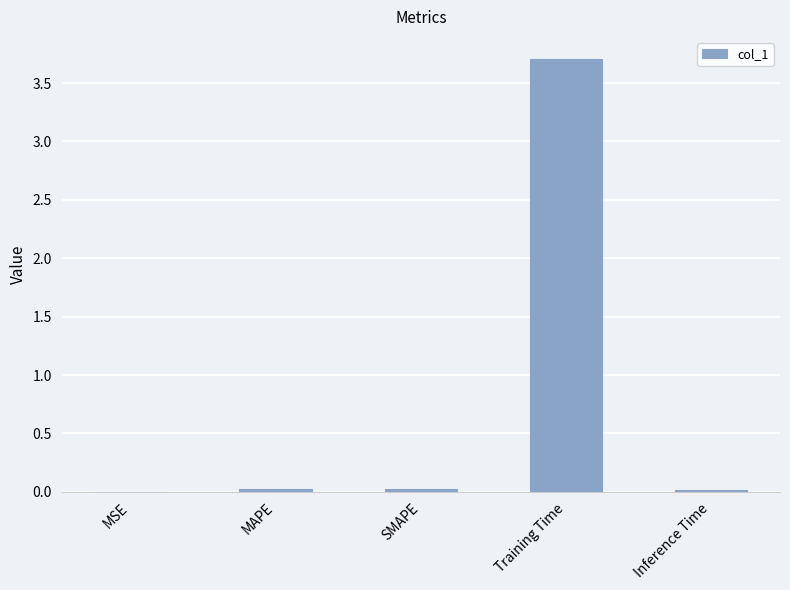

What is the greatest value displayed?

3.7